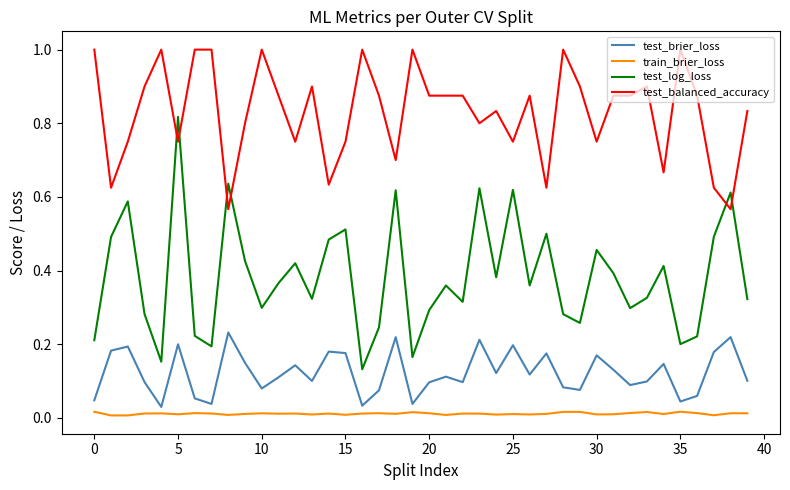

Does the chart display data point markers on the line(s)?

No